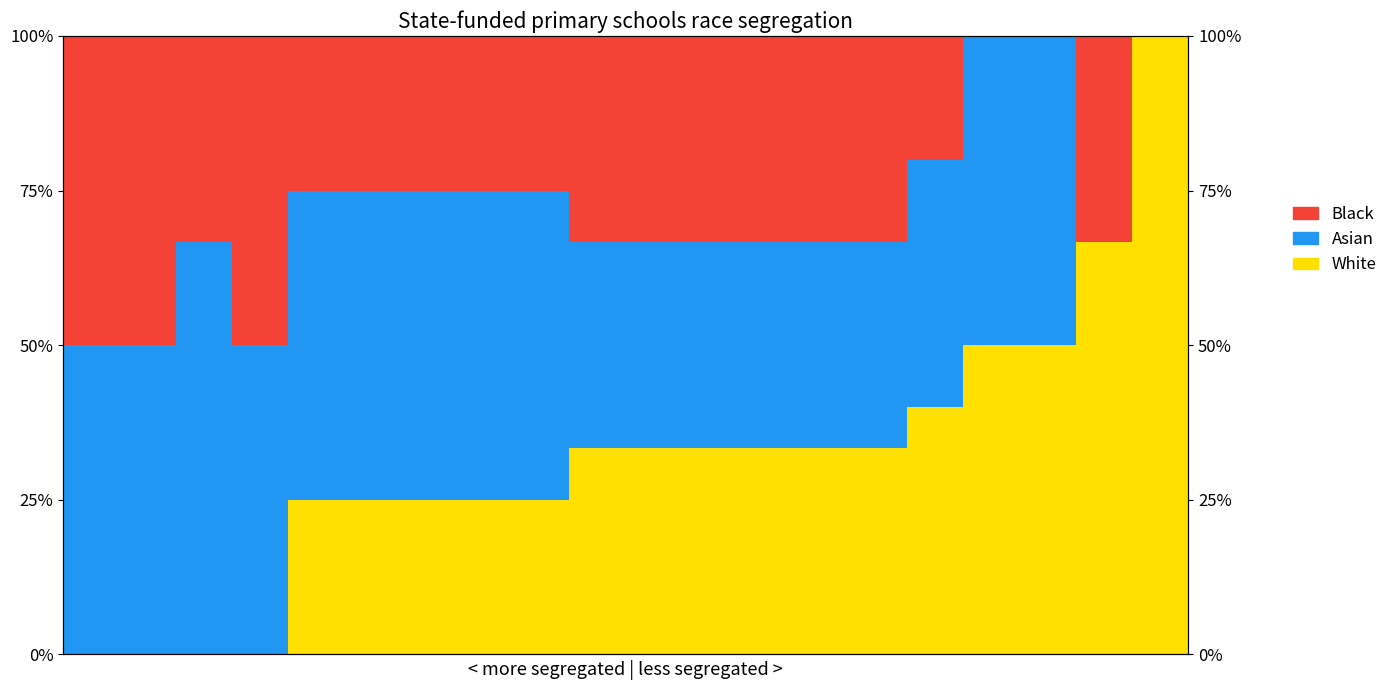

Reading left to right, what are all the values shown in this chart?

White: 0=0.0	1=0.0	2=0.0	3=0.0	4=25.0	5=25.0	6=25.0	7=25.0	8=25.0	9=33.3	10=33.3	11=33.3	12=33.3	13=33.3	14=33.3	15=40.0	16=50.0	17=50.0	18=66.7	19=100.0
Asian: 0=50.0	1=50.0	2=66.7	3=50.0	4=50.0	5=50.0	6=50.0	7=50.0	8=50.0	9=33.3	10=33.3	11=33.3	12=33.3	13=33.3	14=33.3	15=40.0	16=50.0	17=50.0	18=0.0	19=0.0
Black: 0=50.0	1=50.0	2=33.3	3=50.0	4=25.0	5=25.0	6=25.0	7=25.0	8=25.0	9=33.3	10=33.3	11=33.3	12=33.3	13=33.3	14=33.3	15=20.0	16=0.0	17=0.0	18=33.3	19=0.0